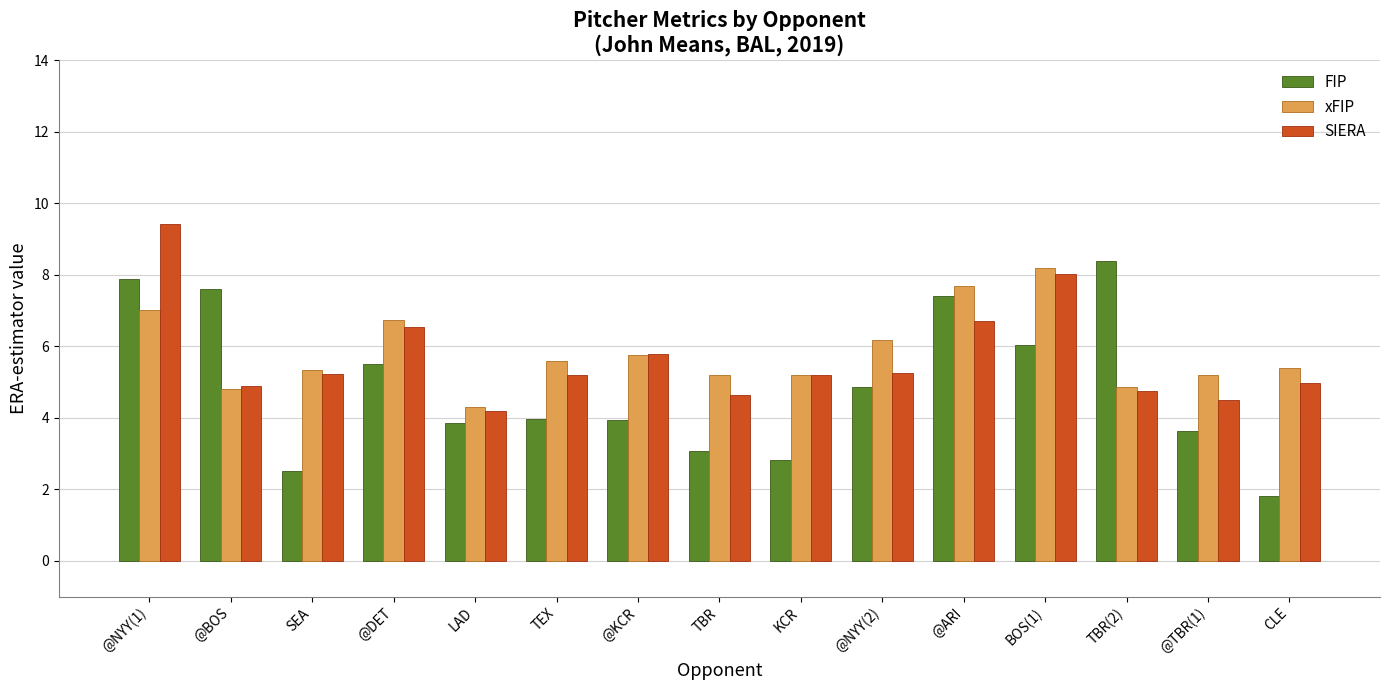

What is the average value of the FIP series?

4.9